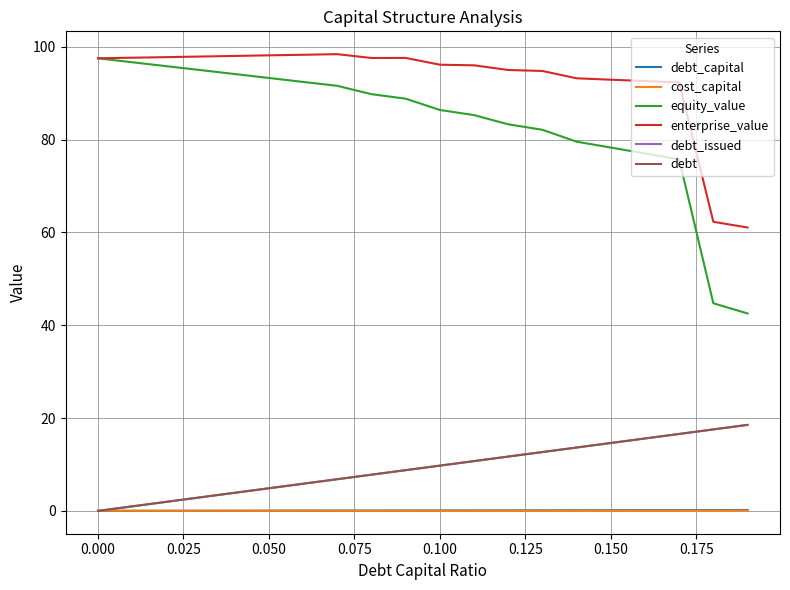

Does the chart display data point markers on the line(s)?

No